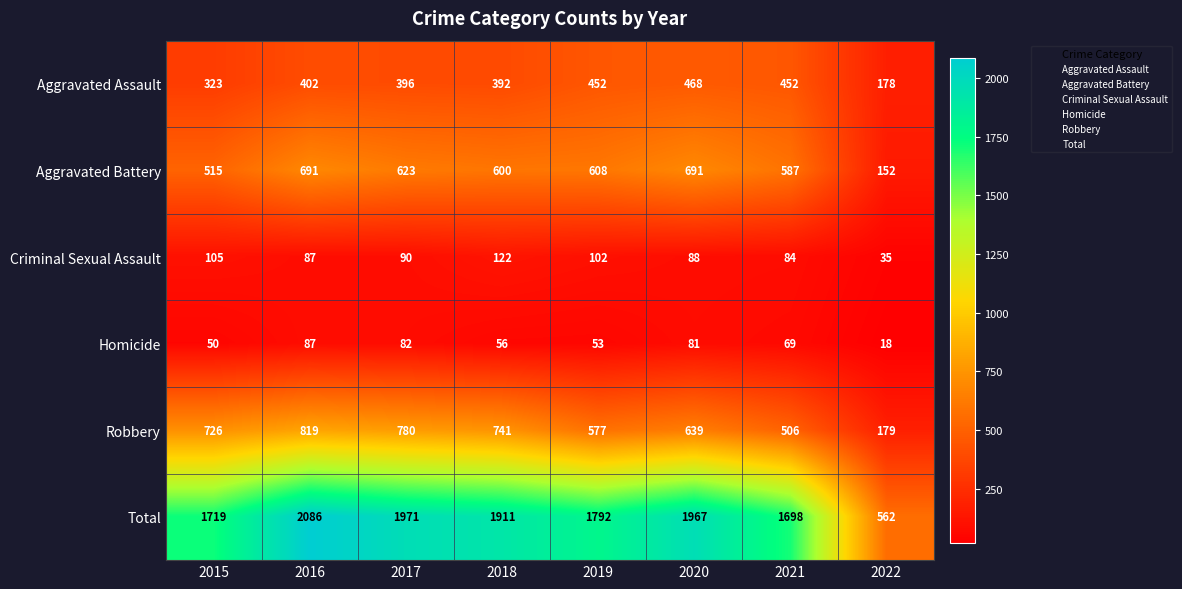

True or false: Homicide has a value of 43 at 2017.

False